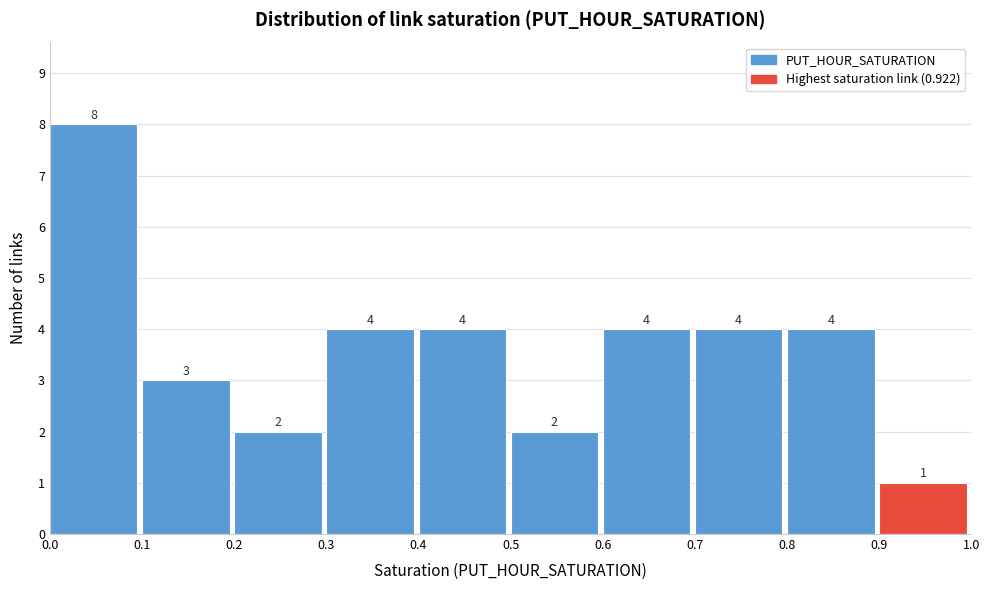

Reading left to right, list every bar in this chart as the range it spans on the x-axis followed by its height.

0.0 to 0.1: 8
0.1 to 0.2: 3
0.2 to 0.3: 2
0.3 to 0.4: 4
0.4 to 0.5: 4
0.5 to 0.6: 2
0.6 to 0.7: 4
0.7 to 0.8: 4
0.8 to 0.9: 4
0.9 to 1.0: 1